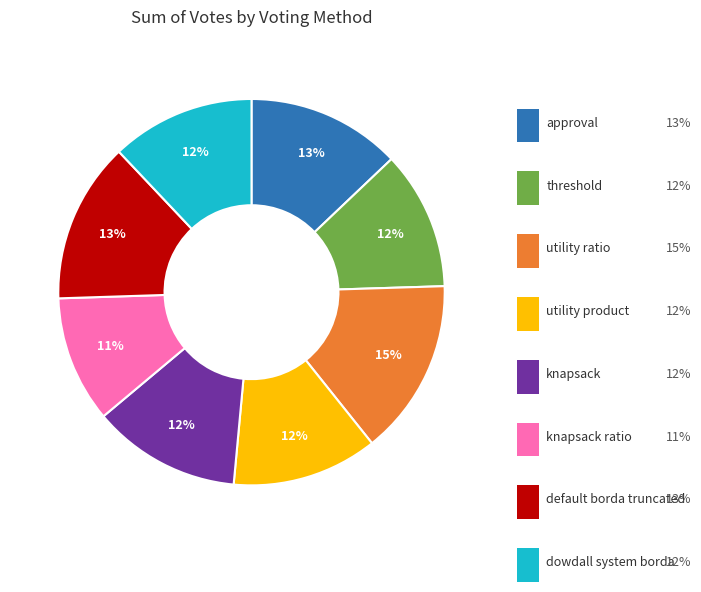

Count the number of slices in the pie.

8